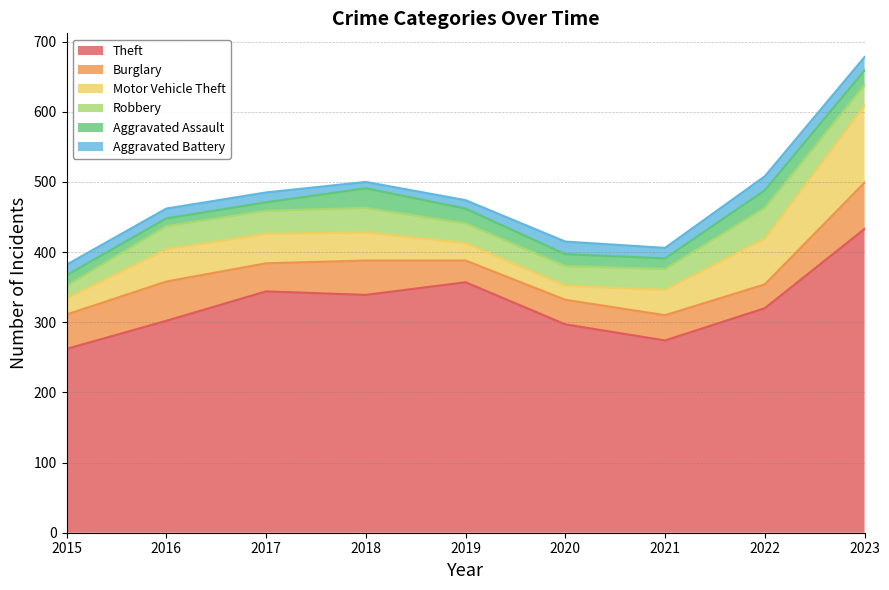

What is the difference between the Aggravated Assault values at 2015 and 2022?

10